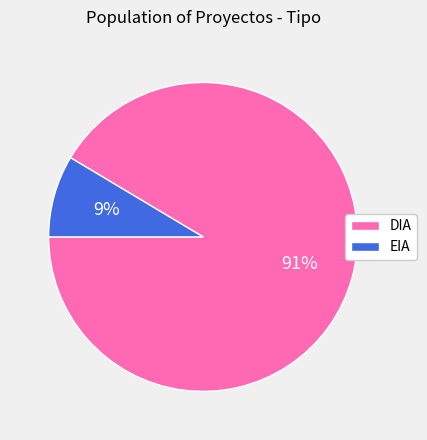

How many slices are in this pie chart?

2